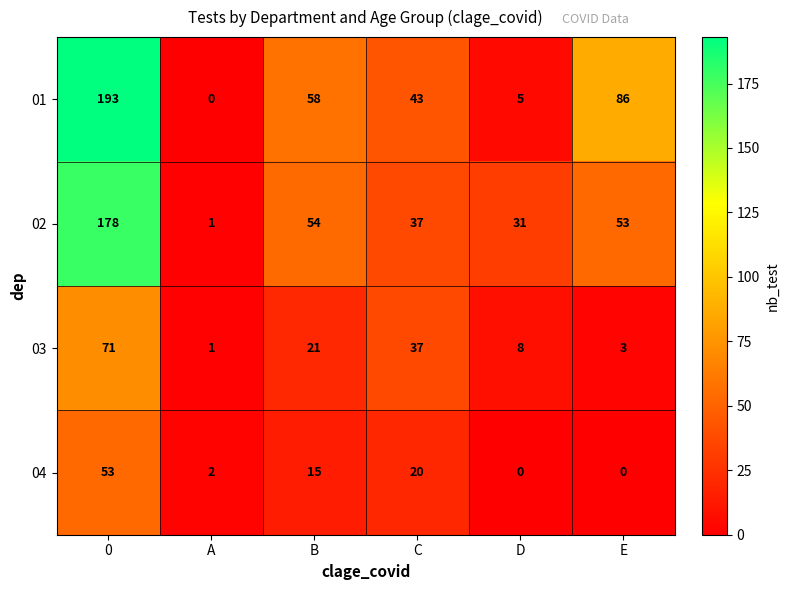

The value of 02 at E is 90. True or false?

False